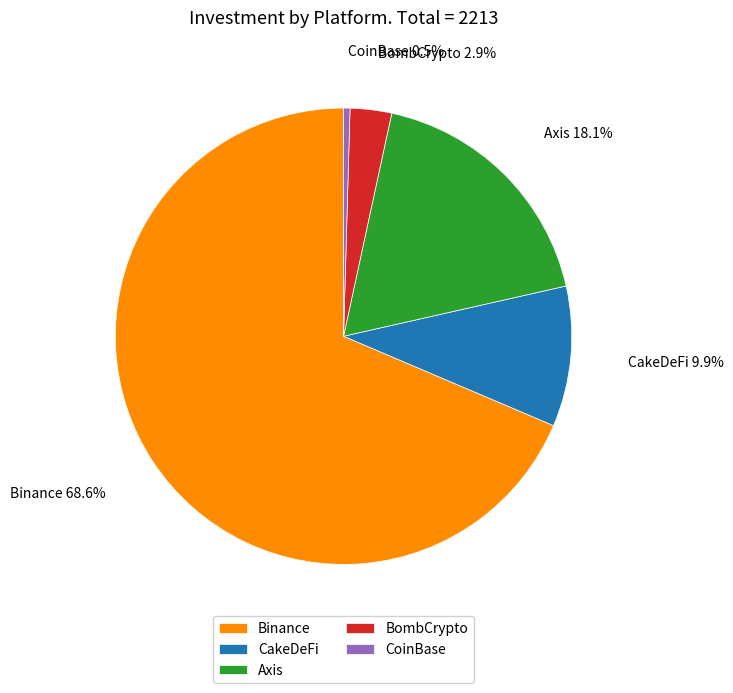

To the nearest percent, what is the difference between the largest and smallest slice percentages?

68%